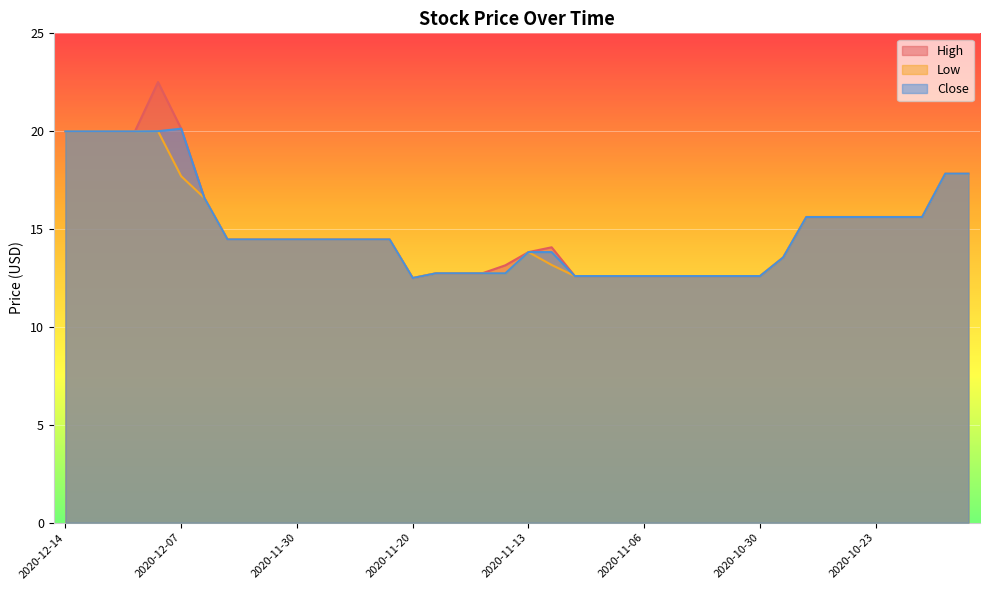

Is it true that Low equals 16.6 at 2020-12-04?

True